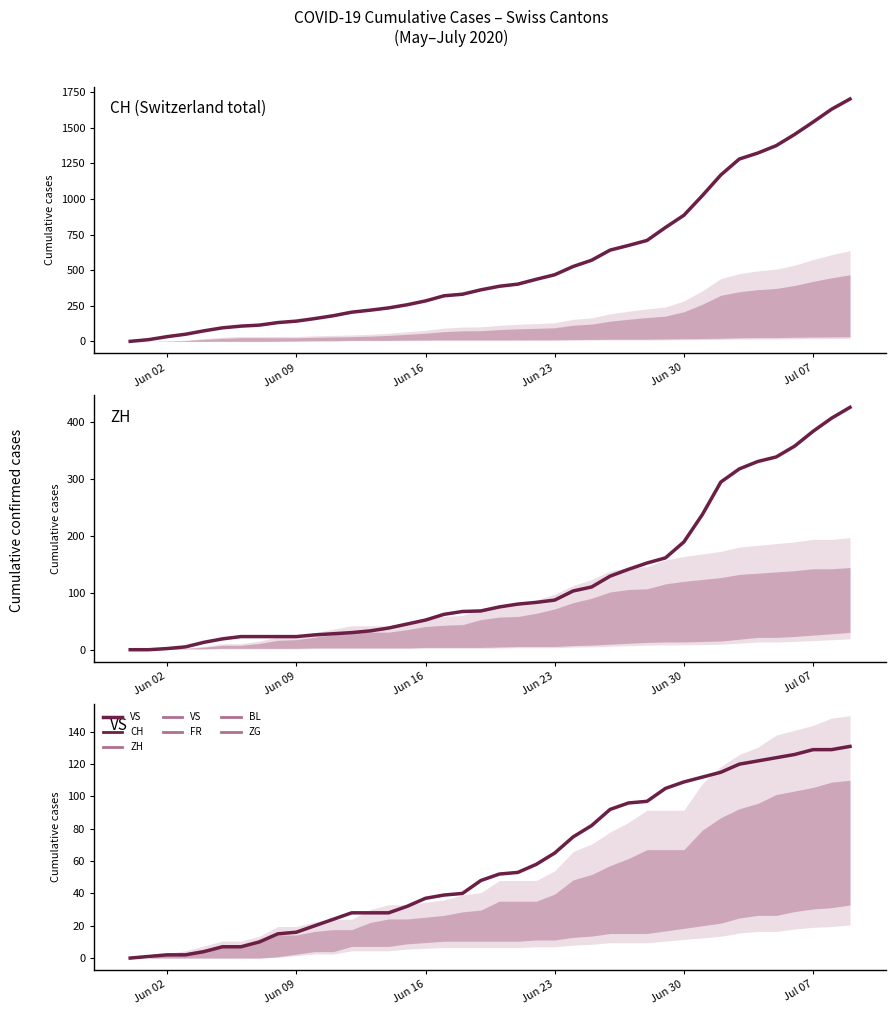

True or false: VS and ZH cross at least once.

False